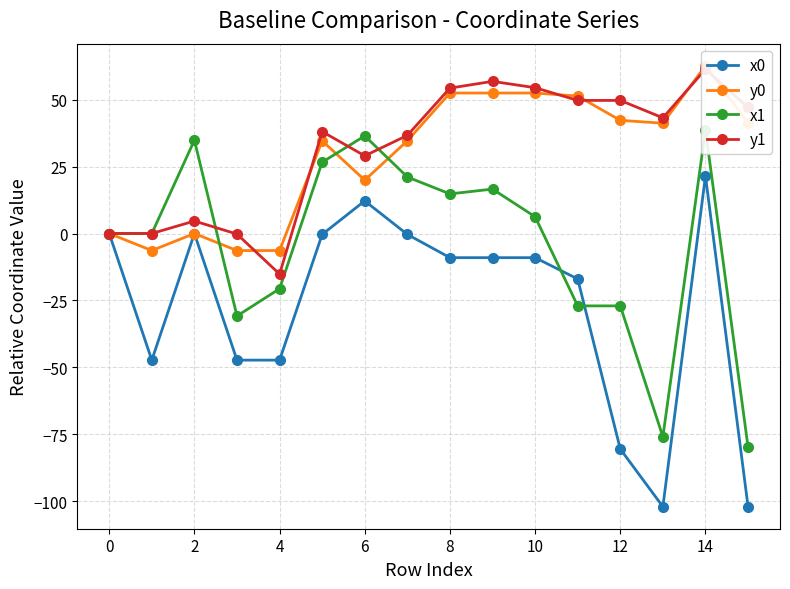

True or false: x0 has more than 1 interior local peaks.

True